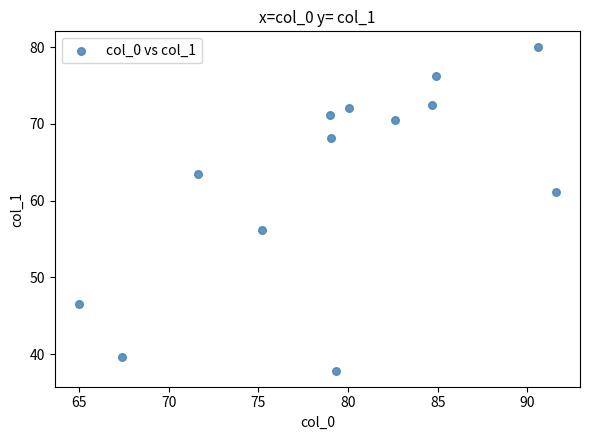

What is the range of X values (max minus min)?

26.6